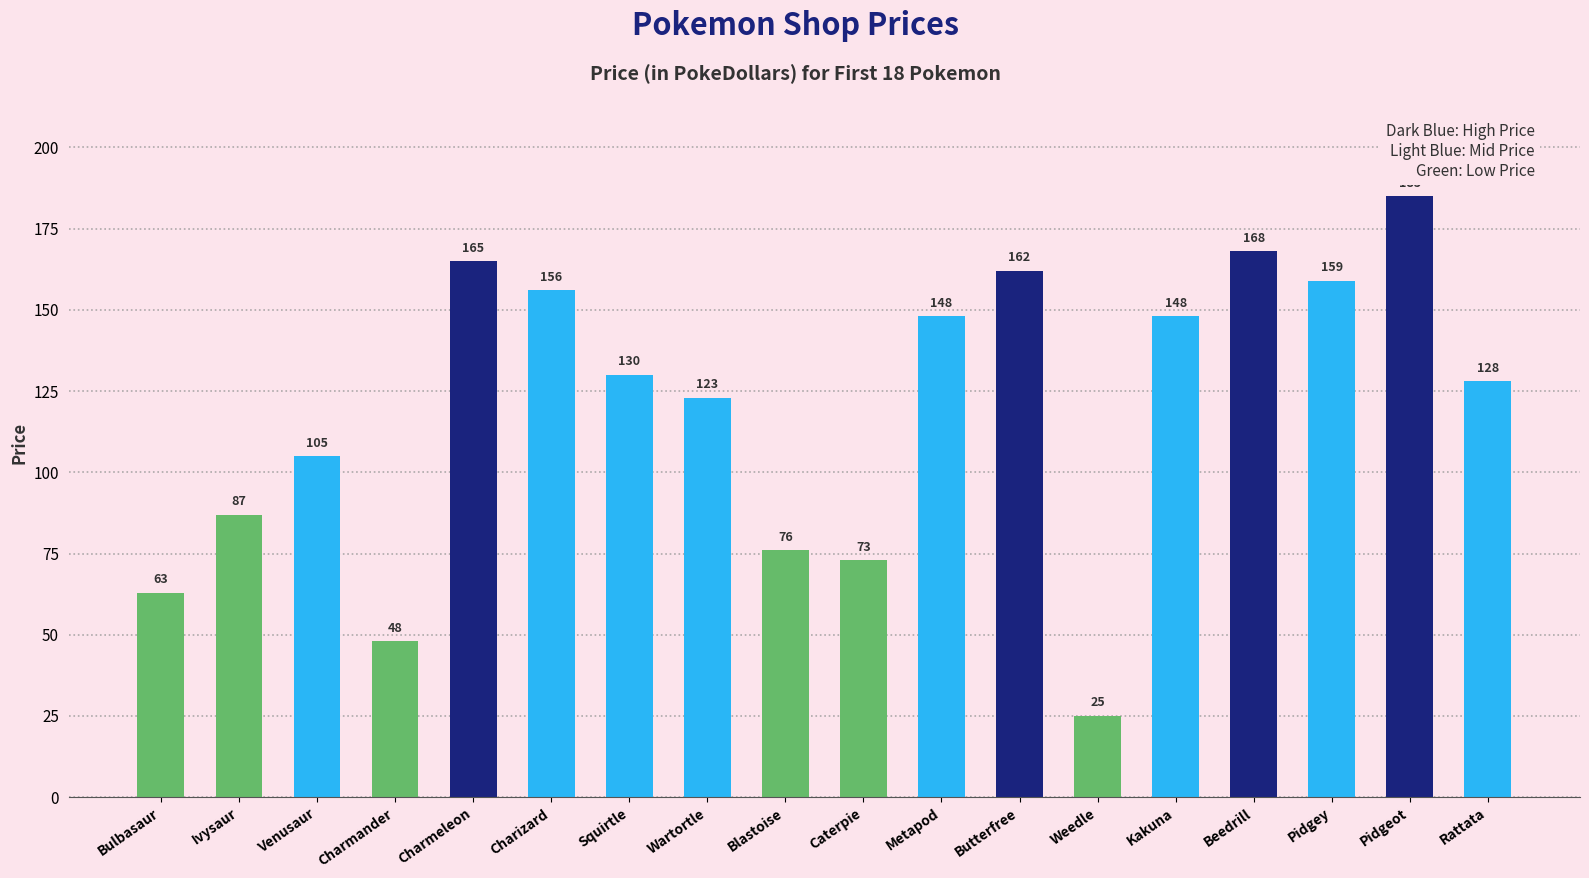

What value does the data have at Squirtle?

130